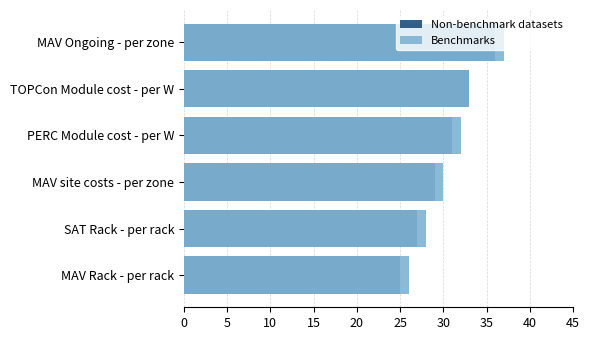

What is the average value of the Non-benchmark datasets series?

30